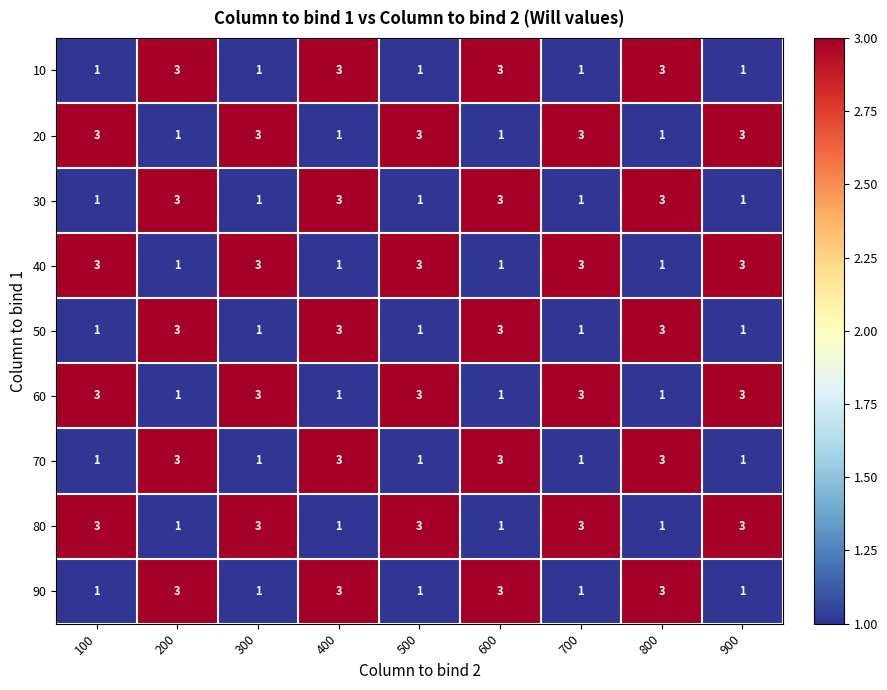

What is the total value across all series at 500?

17